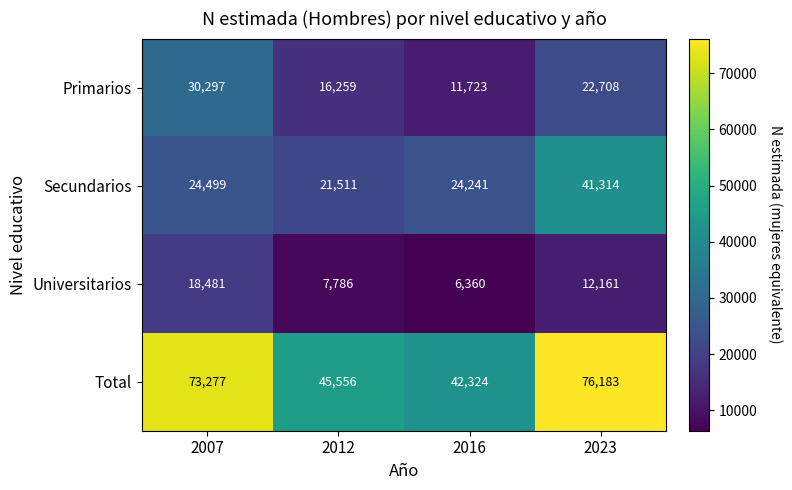

Which series changed the most between 2007 and 2012?

Total